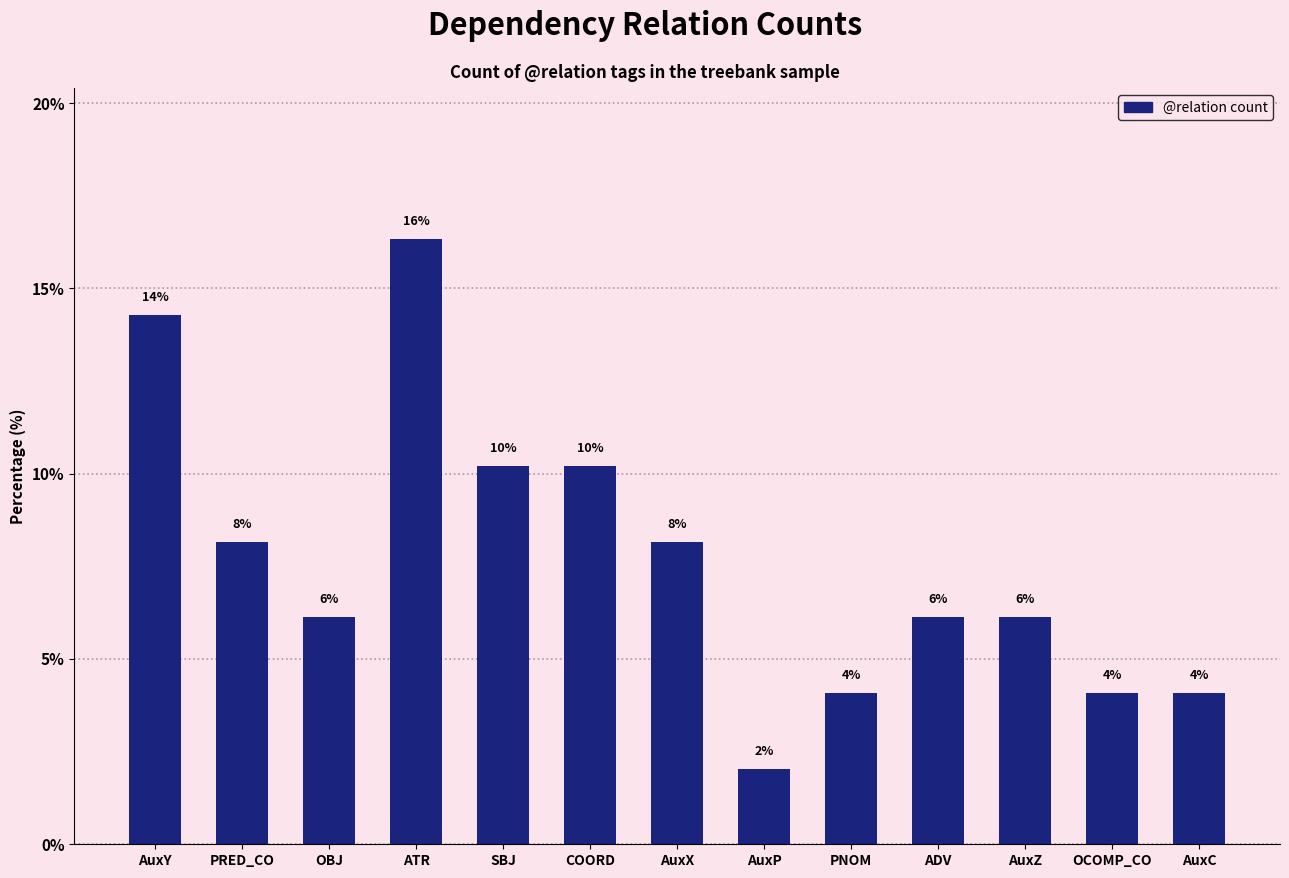

Which has a higher value, OCOMP_CO or PRED_CO?

PRED_CO